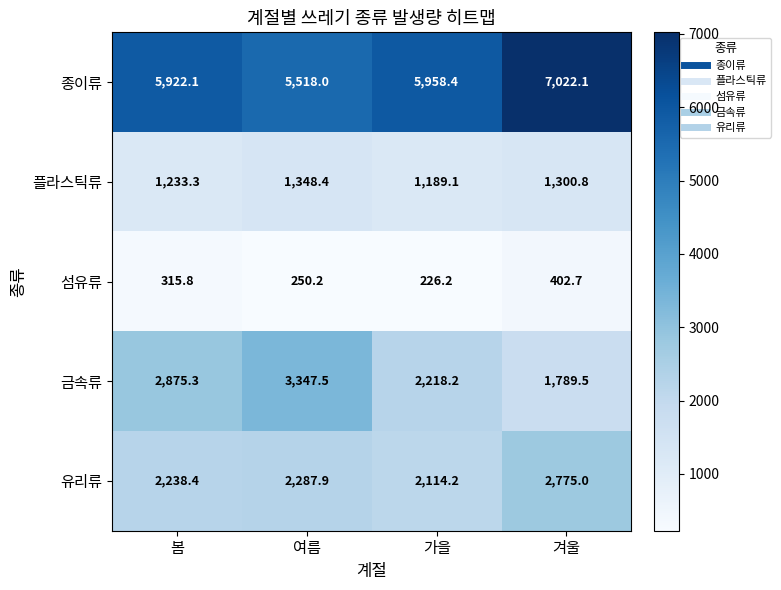

Rank the series at 여름 from highest to lowest value.

종이류, 금속류, 유리류, 플라스틱류, 섬유류